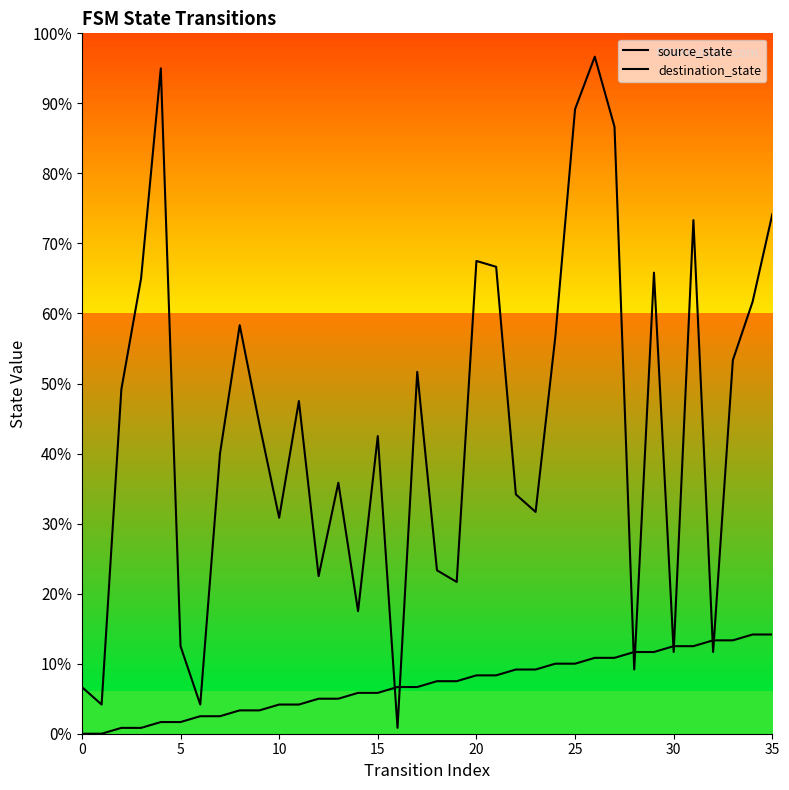

Where do source_state and destination_state first cross each other?

15 and 16